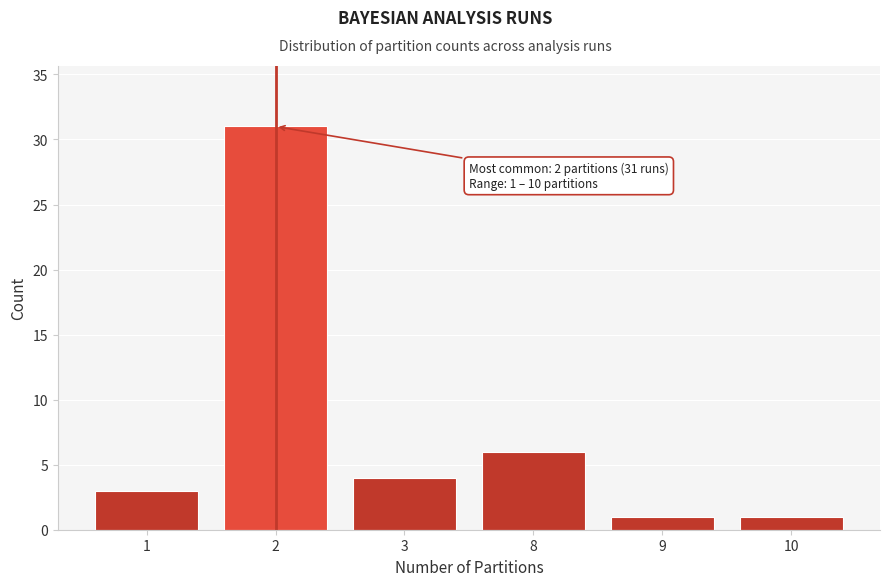

Reading left to right, extract all data points from this chart.

1=3	2=31	3=4	8=6	9=1	10=1